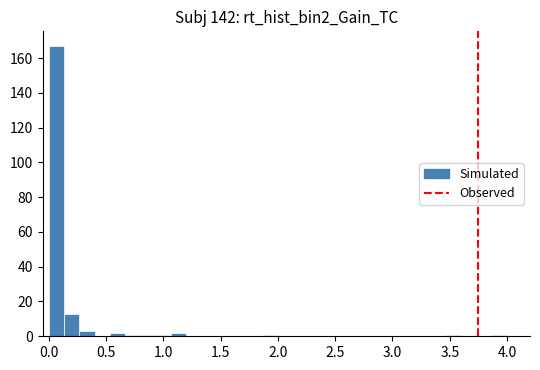

Around what value on the x-axis is the tallest bar? Give the approximate position of its centre, as read against the axis.

0.05